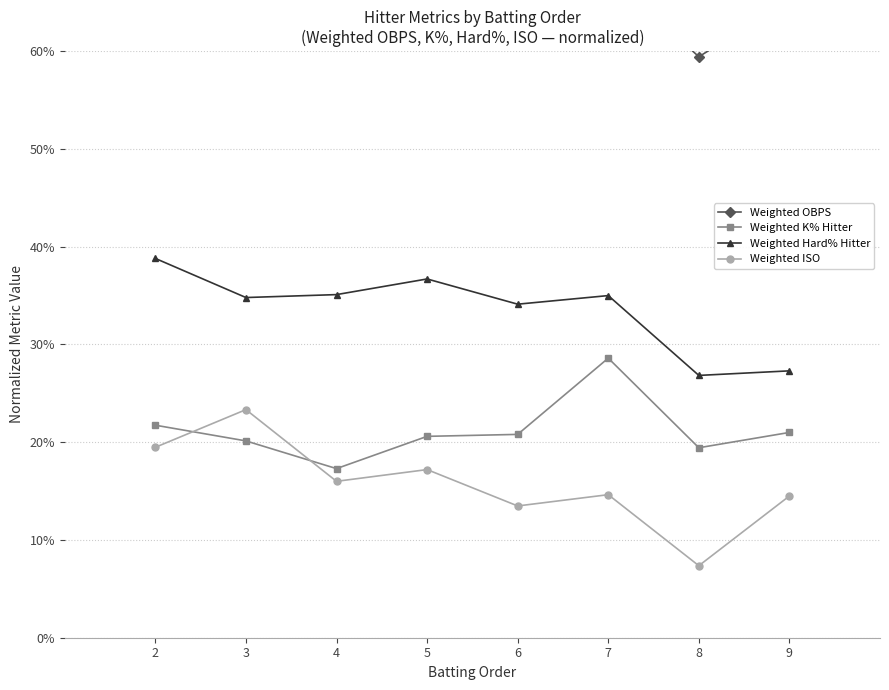

Rank the series by their maximum value, from highest to lowest.

Weighted OBPS, Weighted Hard% Hitter, Weighted K% Hitter, Weighted ISO